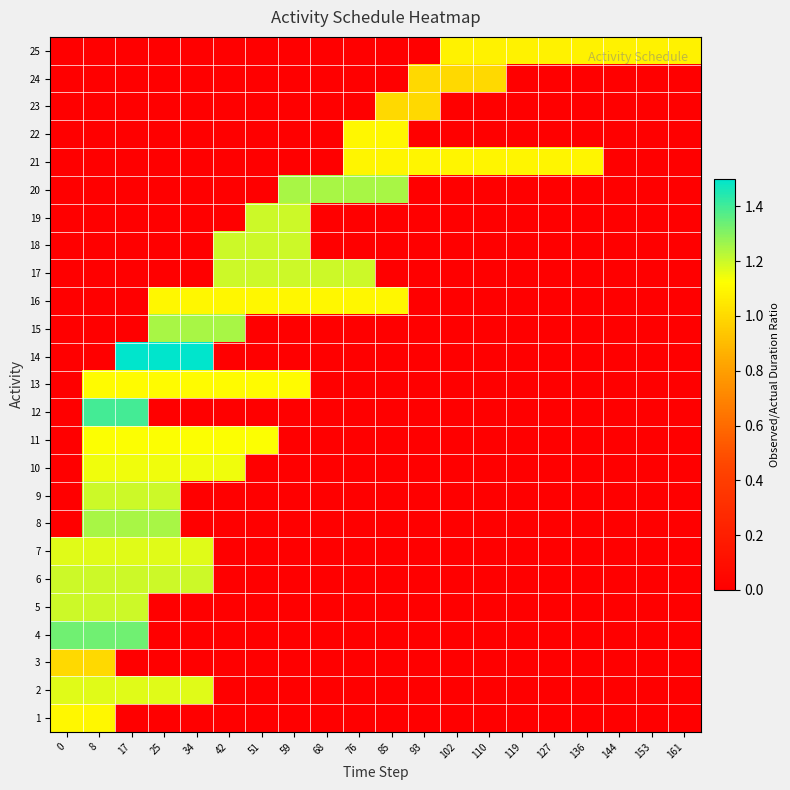

Which has a higher value, 136 or 127?

136